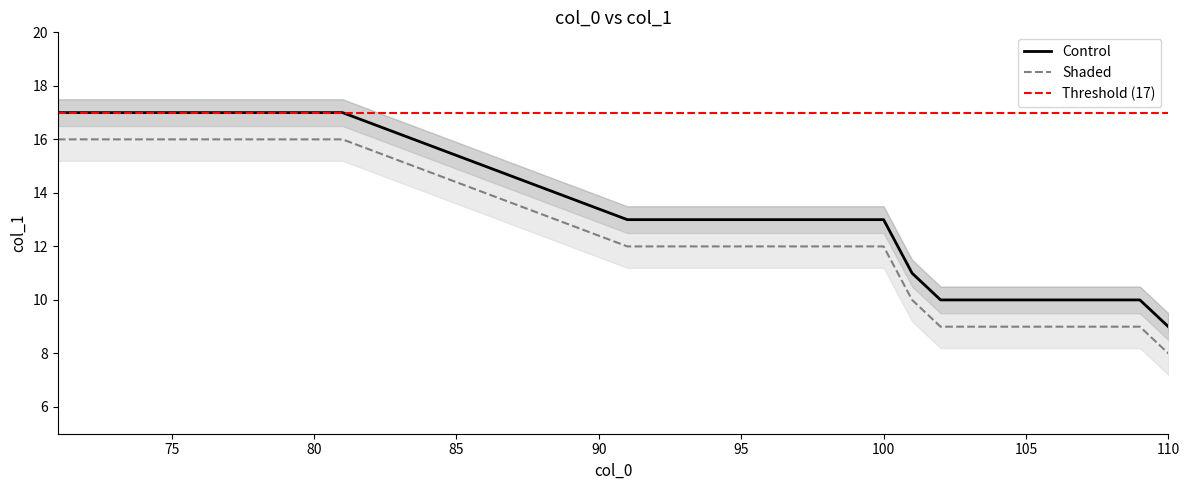

What is the greatest value displayed?

17